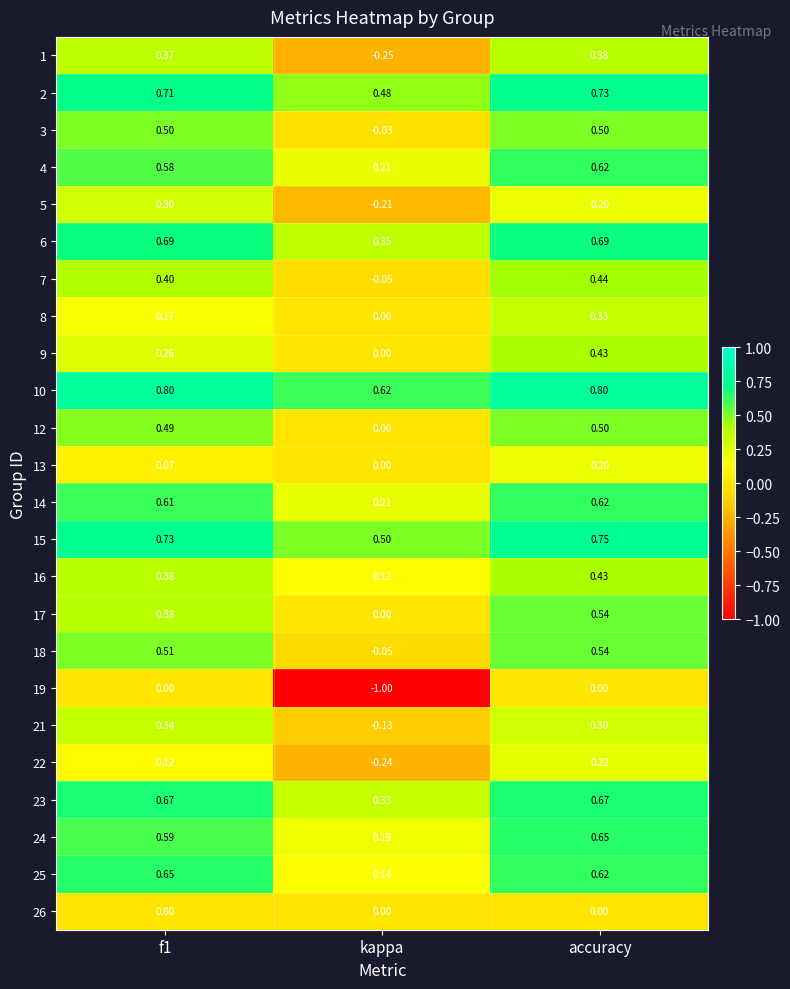

Which label corresponds to the smallest value in the chart?

kappa